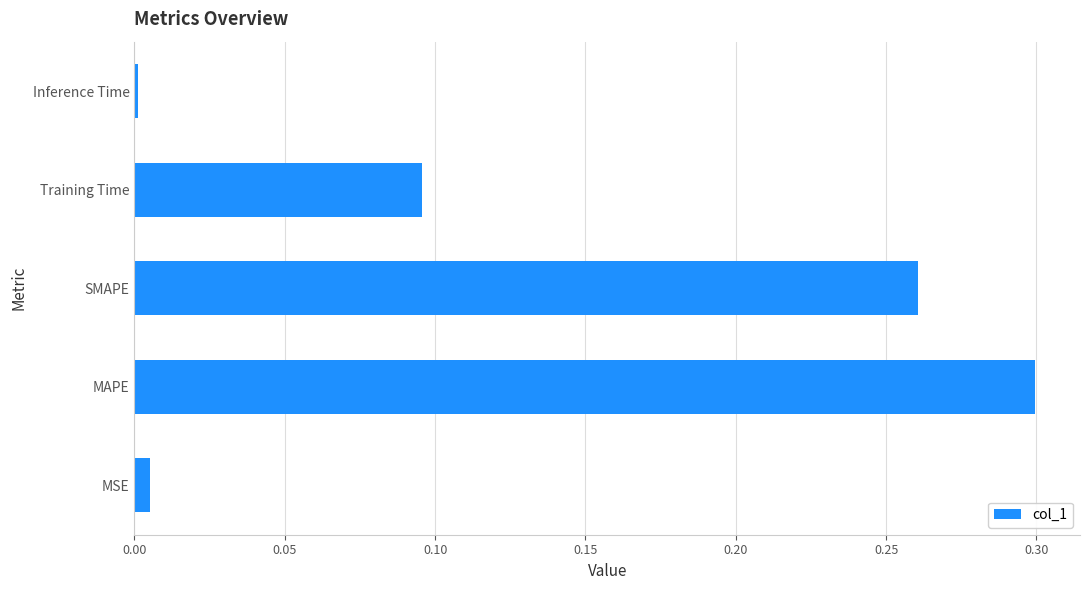

At which category does the chart reach its minimum across all series?

Inference Time